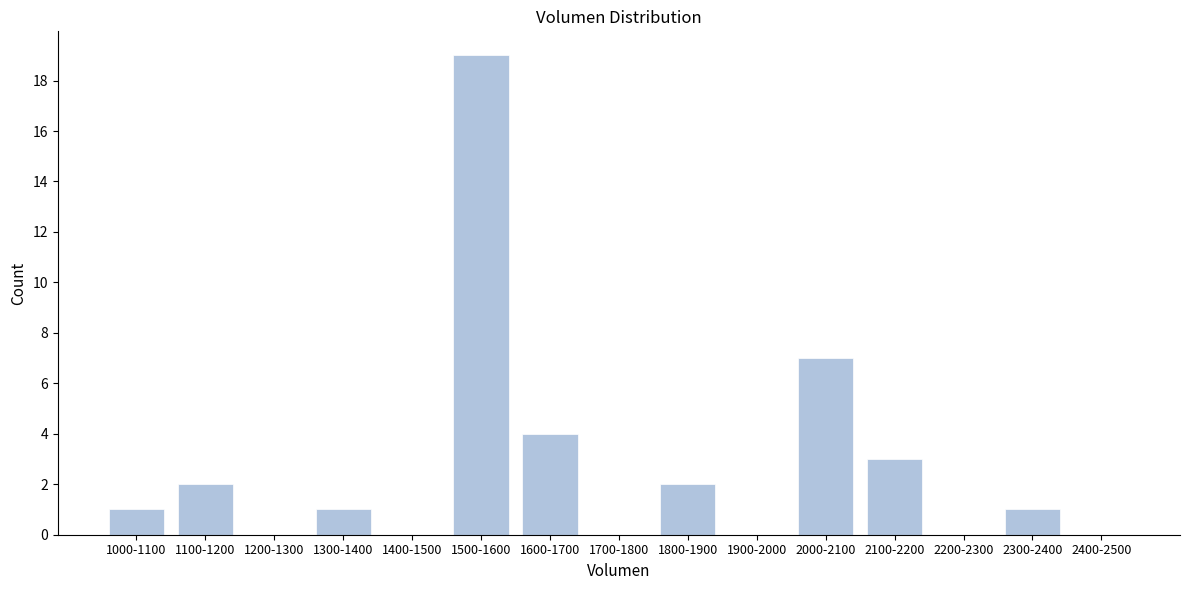

Reading left to right, transcribe all the data shown in this chart.

1000-1100=1	1100-1200=2	1200-1300=0	1300-1400=1	1400-1500=0	1500-1600=19	1600-1700=4	1700-1800=0	1800-1900=2	1900-2000=0	2000-2100=7	2100-2200=3	2200-2300=0	2300-2400=1	2400-2500=0